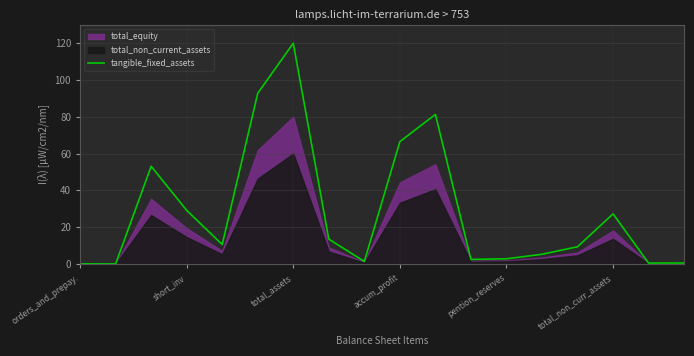

Reading left to right, extract all data points from this chart.

0.0	0.0	53.1	29.1	10.5	92.8	120.0	13.5	1.3	66.5	81.3	2.4	2.8	5.2	9.3	27.2	0.5	0.5